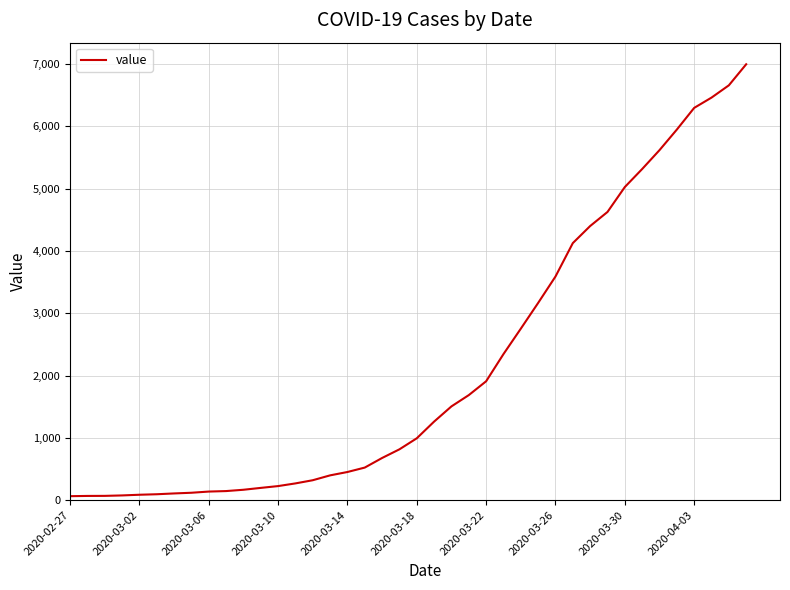

What is the difference between the maximum and minimum values?

6931